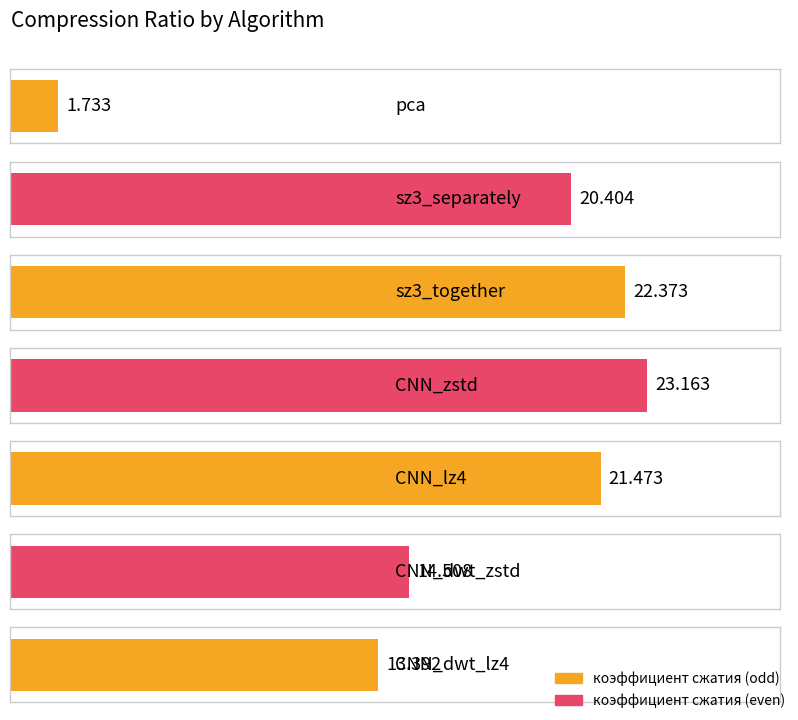

The value at CNN_zstd is 14.6. True or false?

False